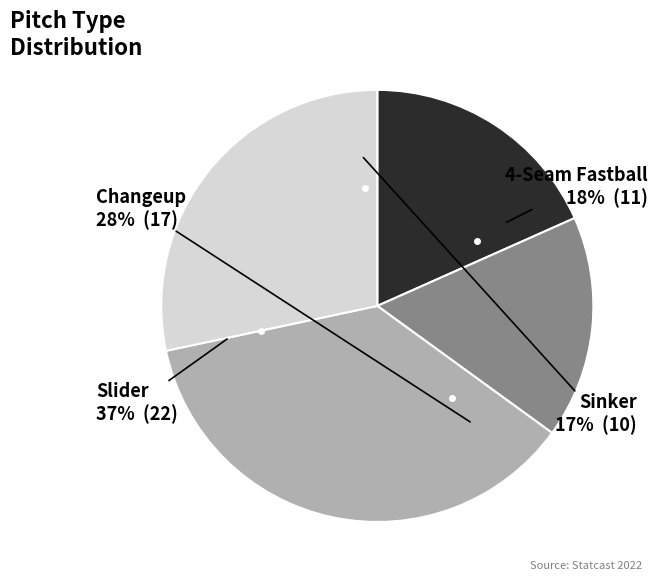

Is the sum of 4-Seam Fastball and 9 greater than half?

No